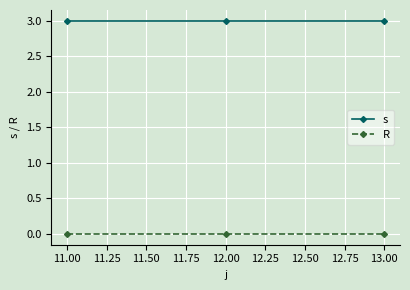

Rank the series by their average value, from lowest to highest.

R, s